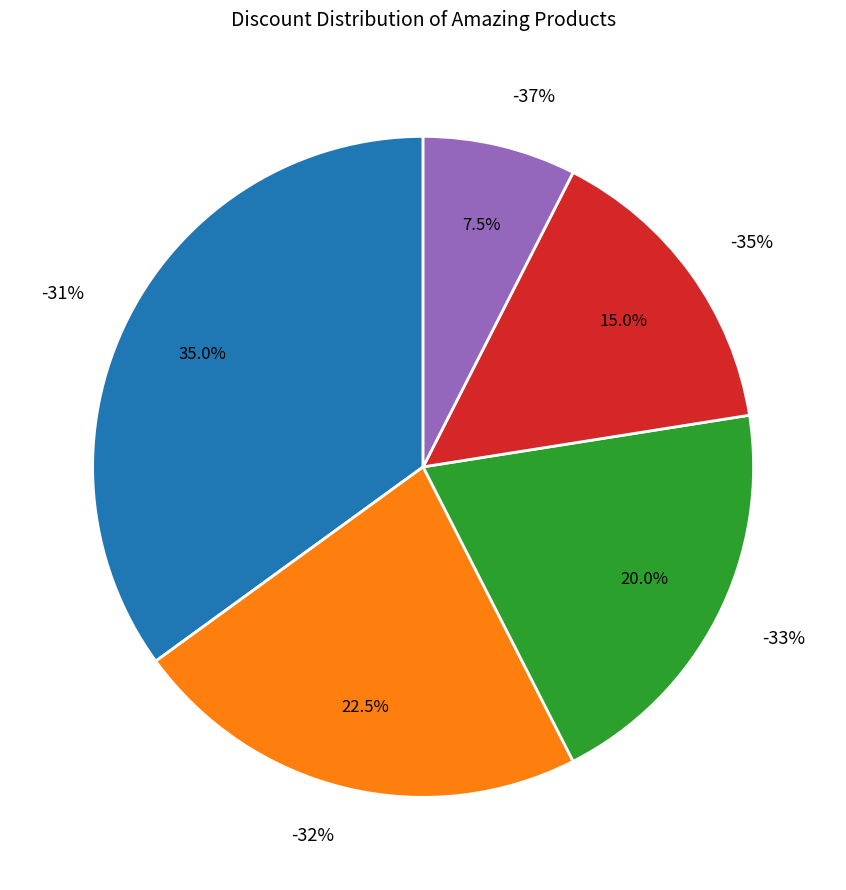

How many slices are in this pie chart?

5